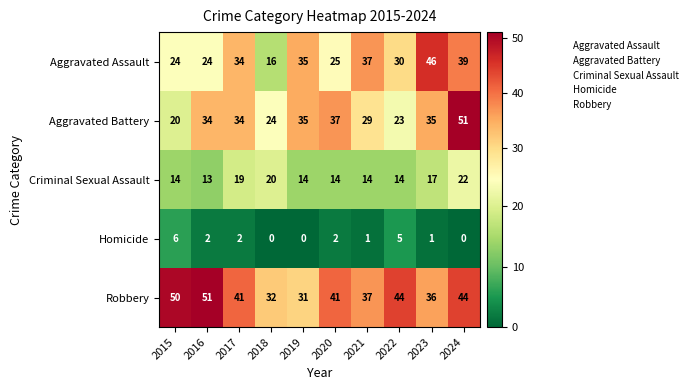

The Aggravated Assault series shows 34 at 2017. True or false?

True